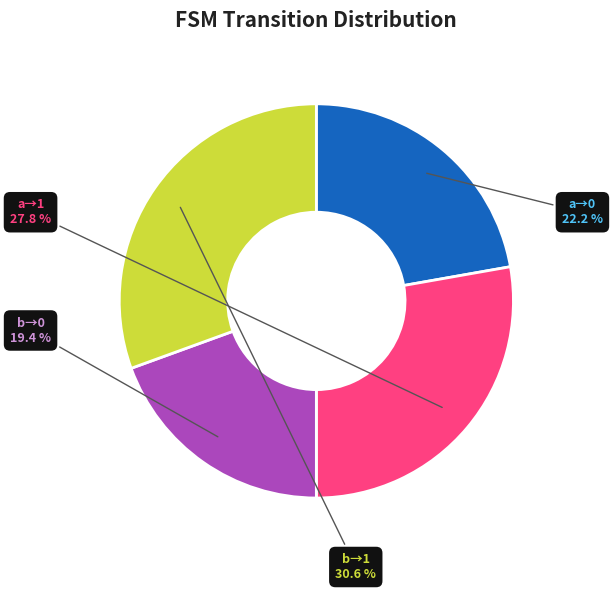

What is the largest slice in the pie chart?

b→1